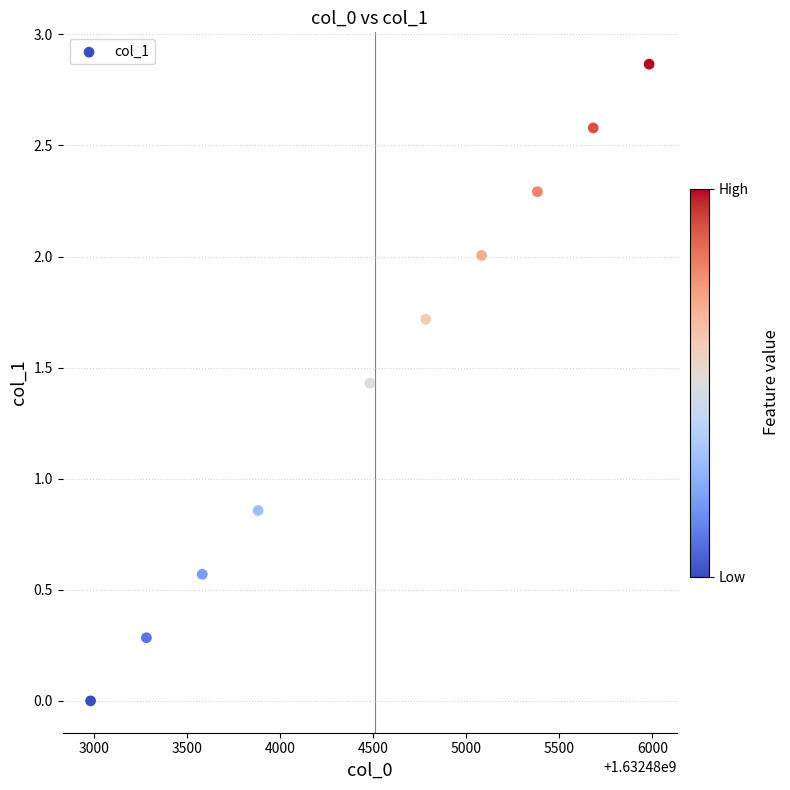

What is the range of X values (max minus min)?

3000.0